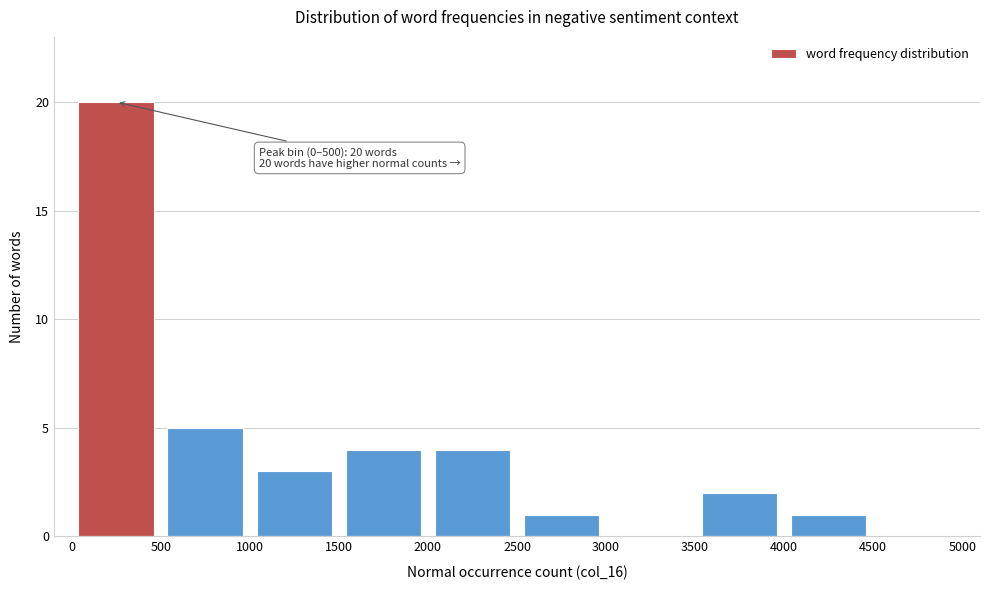

Which range on the x-axis has the tallest bar?

0 to 500